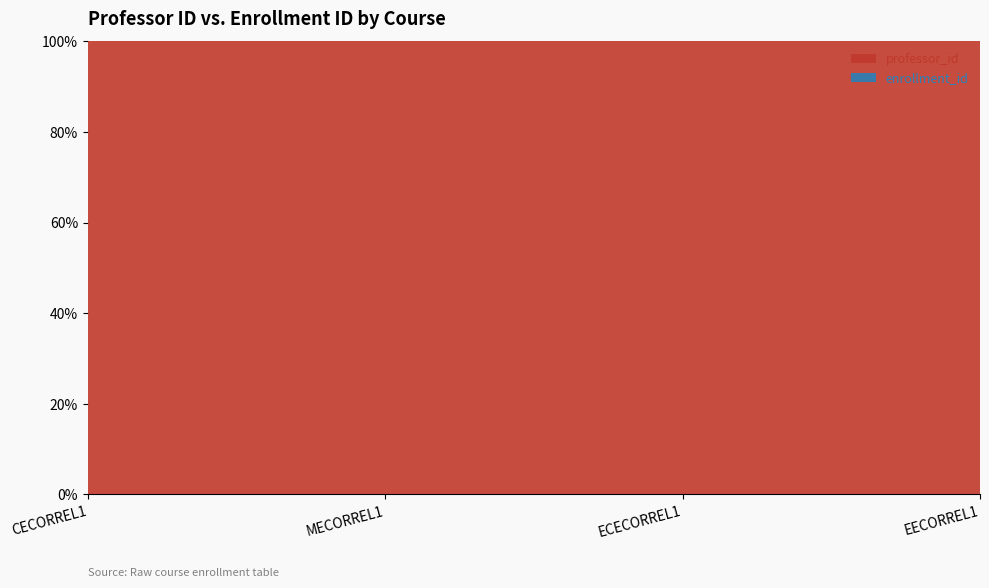

Reading left to right, extract all data points from this chart.

professor_id: CECORREL1=201111111	MECORREL1=201122222	ECECORREL1=201133333	EECORREL1=201144444
enrollment_id: CECORREL1=1	MECORREL1=1	ECECORREL1=1	EECORREL1=1